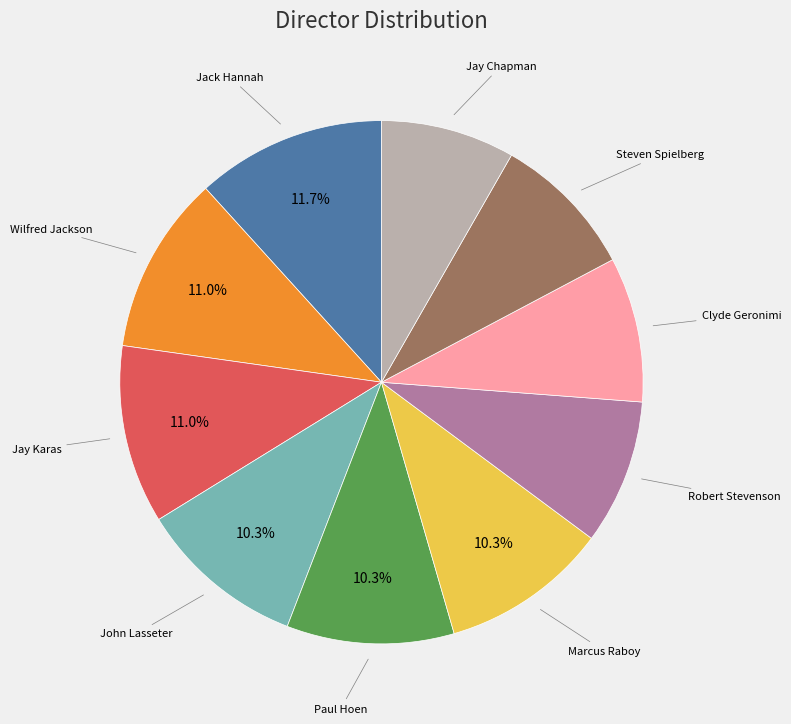

Between Jack Hannah and Steven Spielberg, which is larger?

Jack Hannah